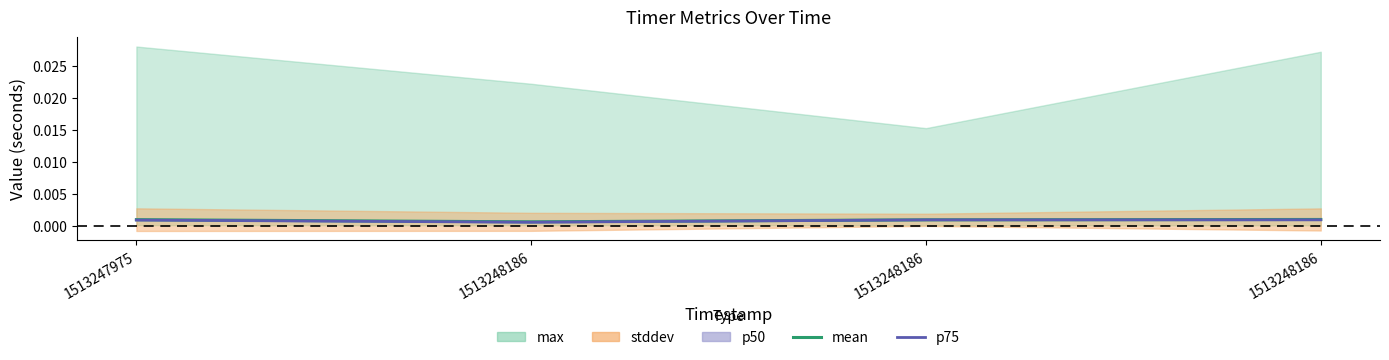

True or false: mean has more than 0 interior local peaks.

False